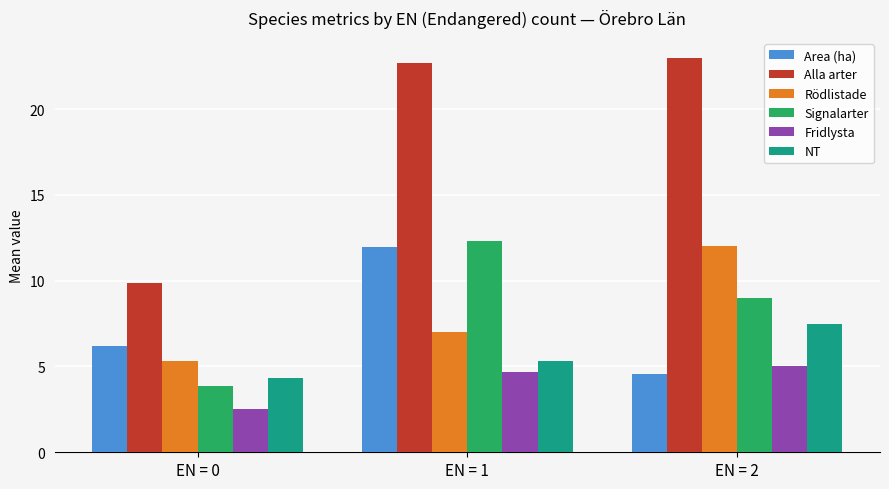

Which series has the largest range (max minus min)?

Alla arter